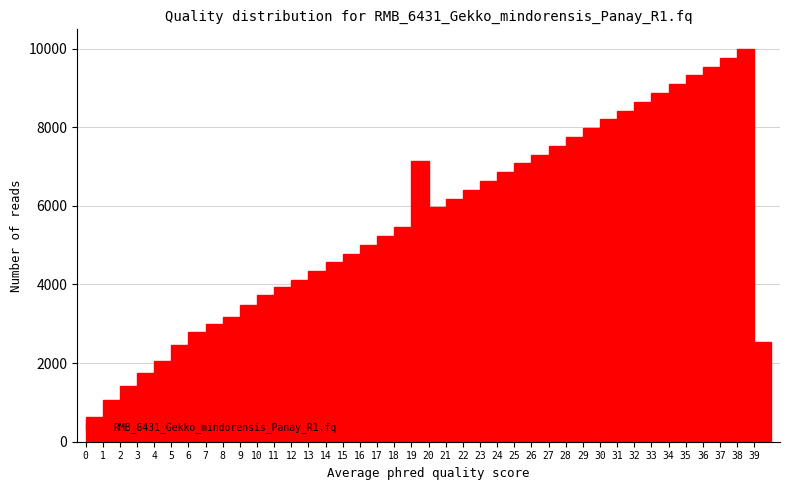

What is the height of the bar covering 29 to 30 on the x-axis? The values are not printed on the chart, so give them approximately, as read against the axis.

8000